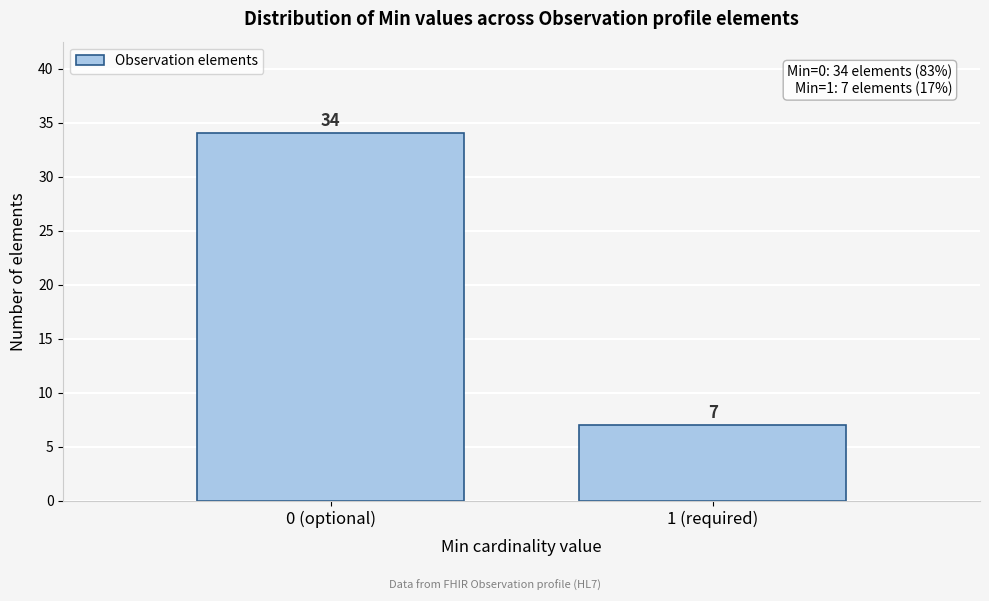

Reading left to right, extract all data points from this chart.

34	7